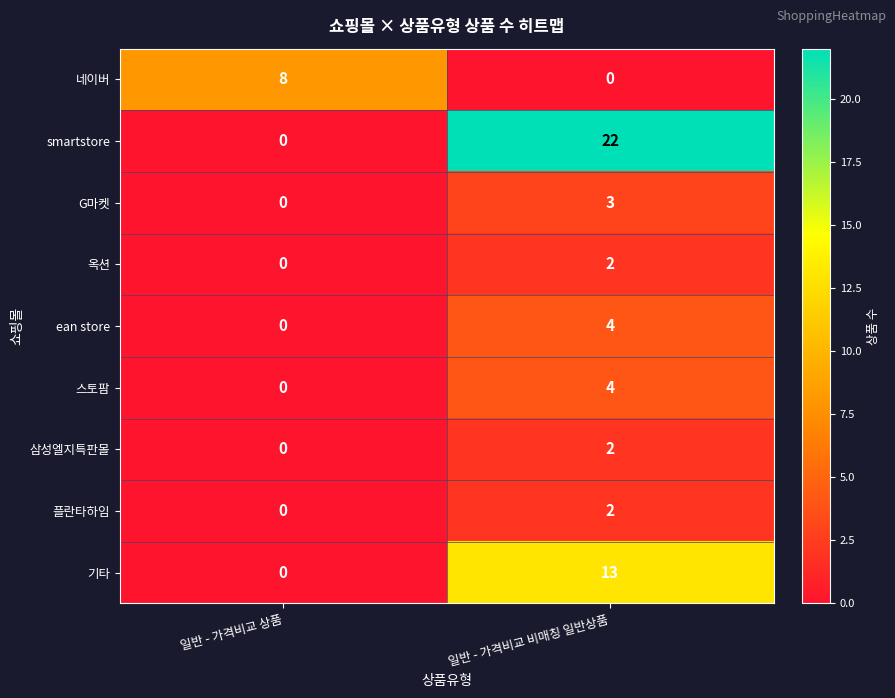

Reading left to right, extract all data points from this chart.

네이버: 8	0
smartstore: 0	22
G마켓: 0	3
옥션: 0	2
ean store: 0	4
스토팜: 0	4
삼성엘지특판몰: 0	2
플란타하임: 0	2
기타: 0	13